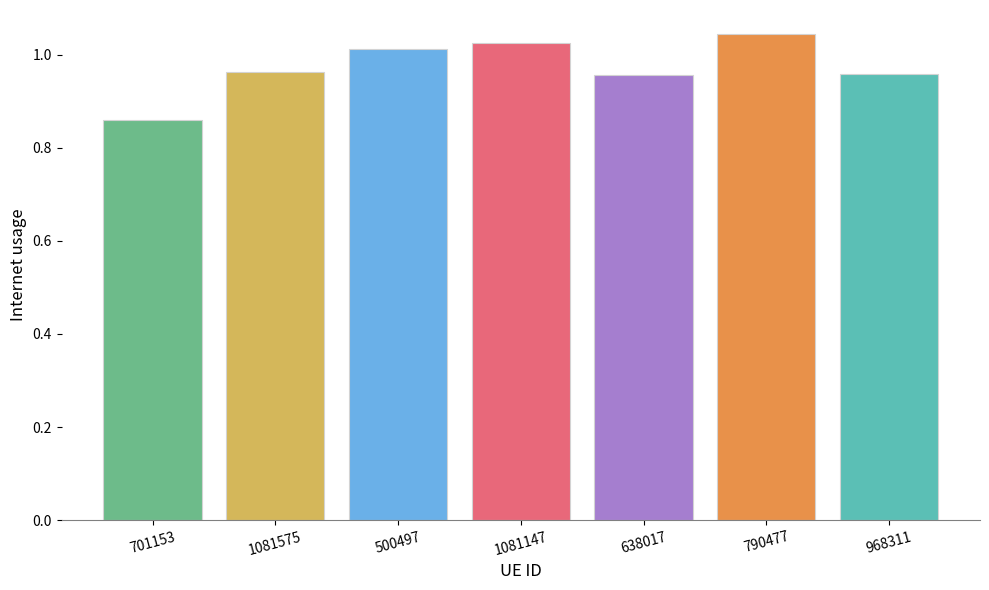

Between 790477 and 638017, which is larger?

790477